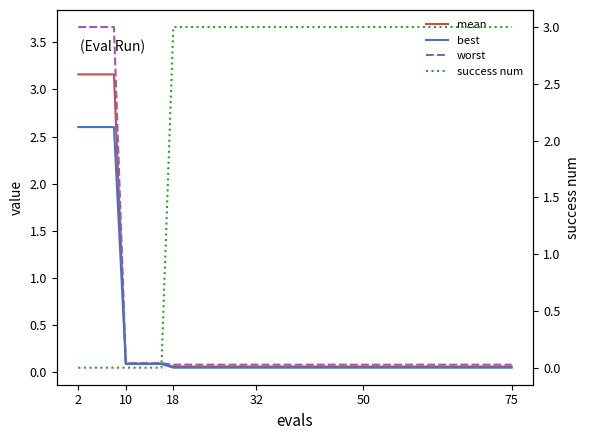

Which series has the largest range (max minus min)?

worst